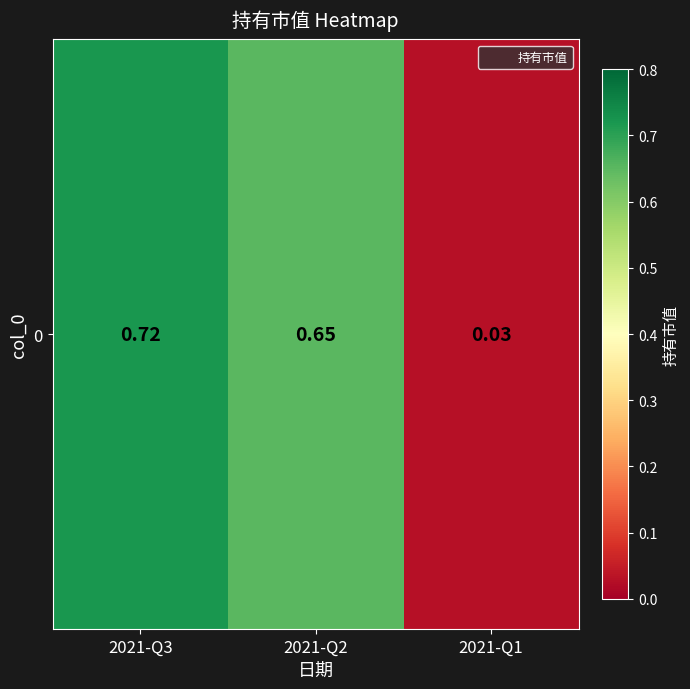

The value at 2021-Q2 is 1.0. True or false?

False